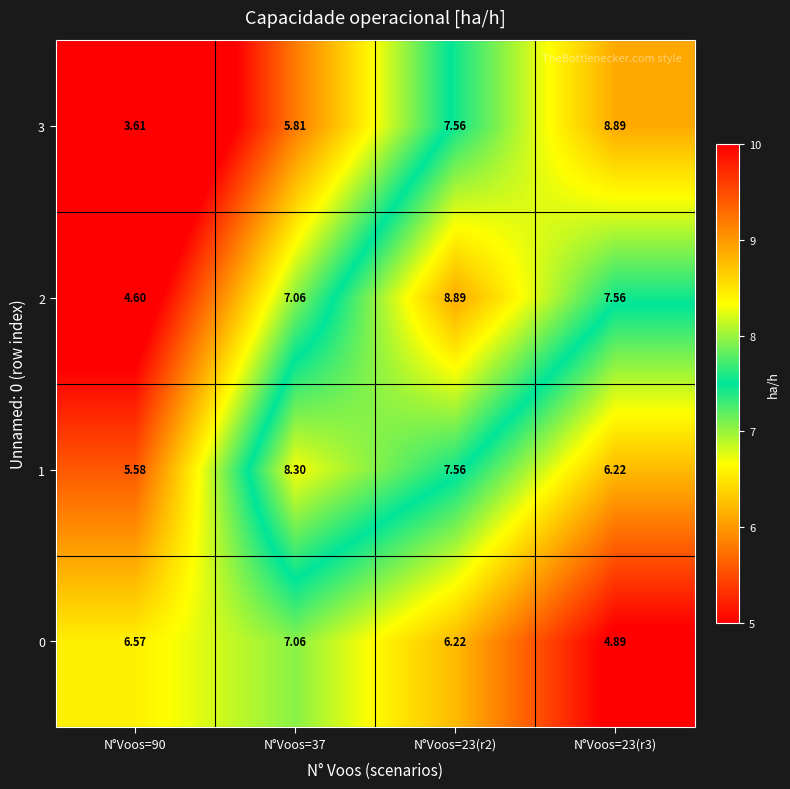

Is the value of 2 at N°Voos=90 greater than the value of 3 at N°Voos=23(r2)?

No